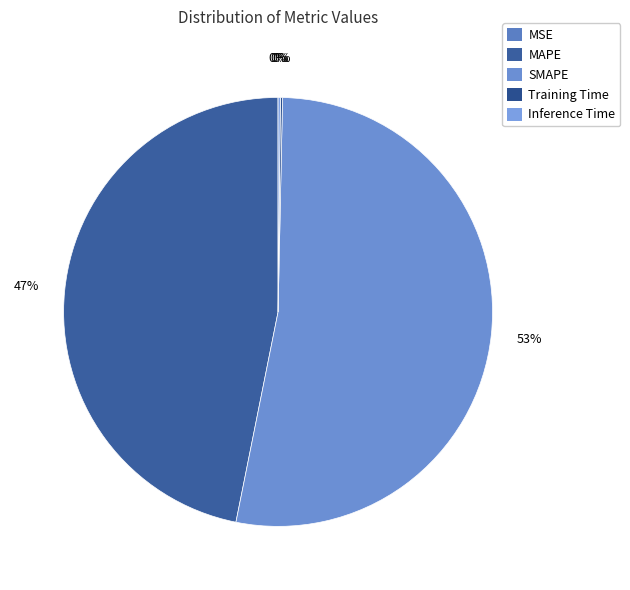

Count the number of slices in the pie.

5